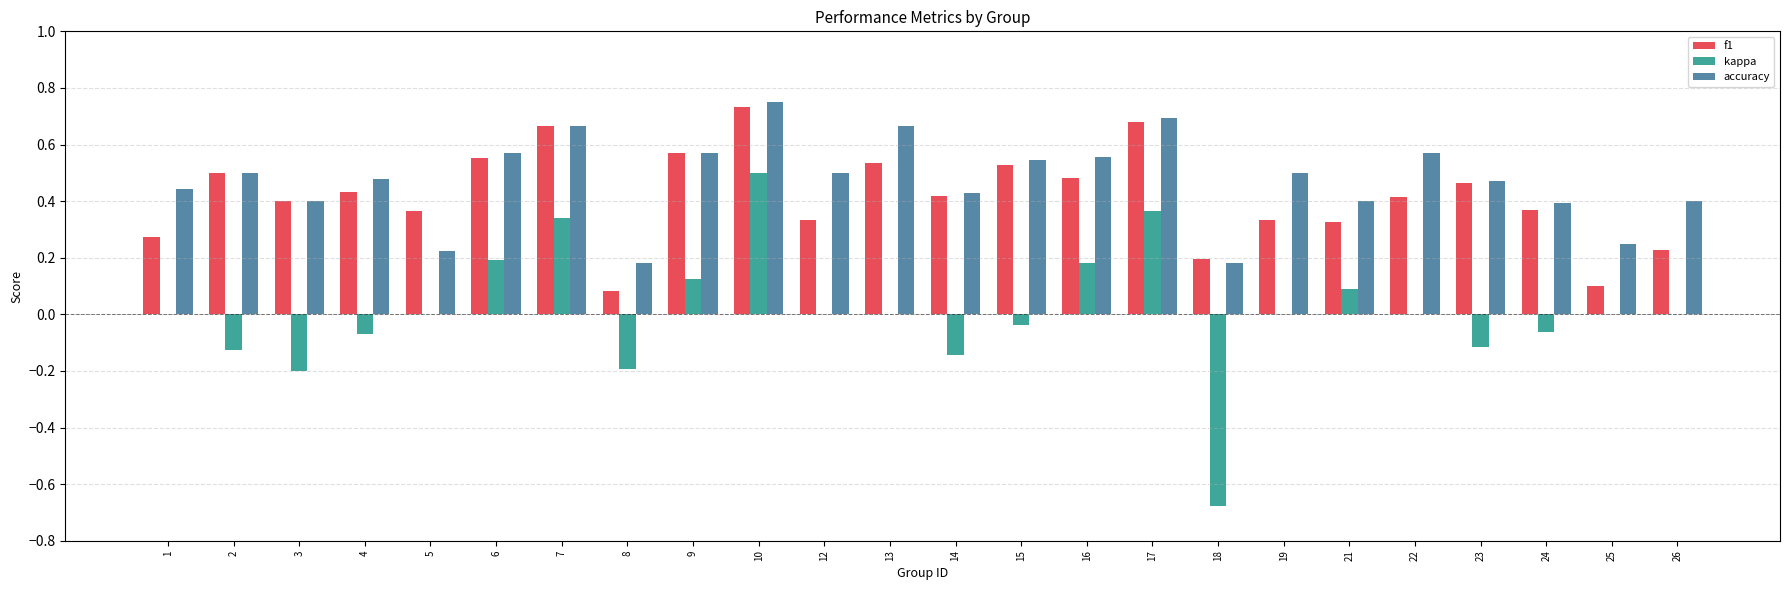

At which category is the sum across all series the highest?

10